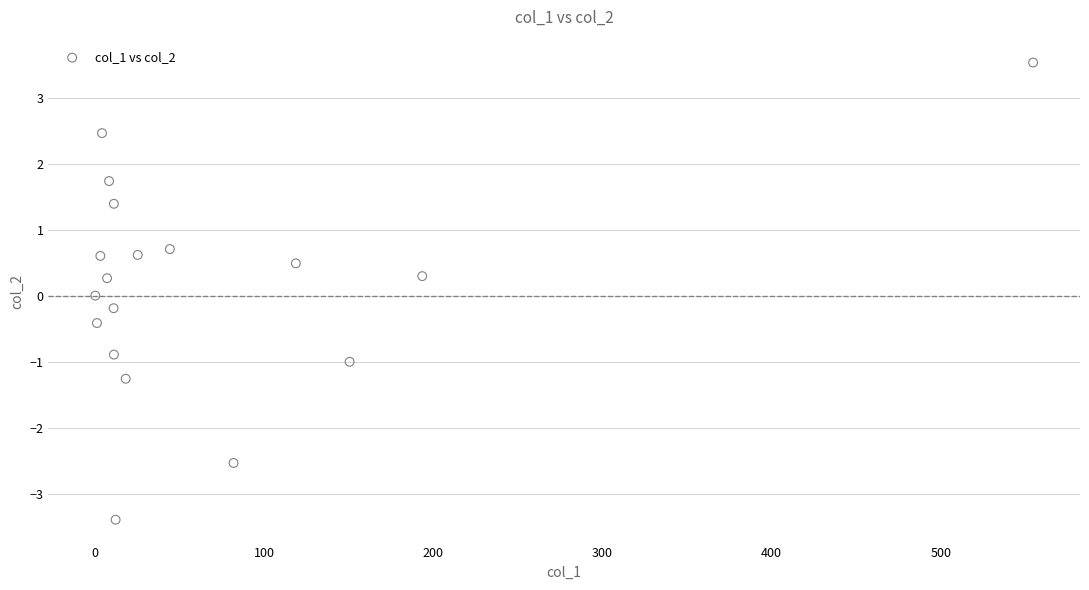

What is the range of X values (max minus min)?

554.6